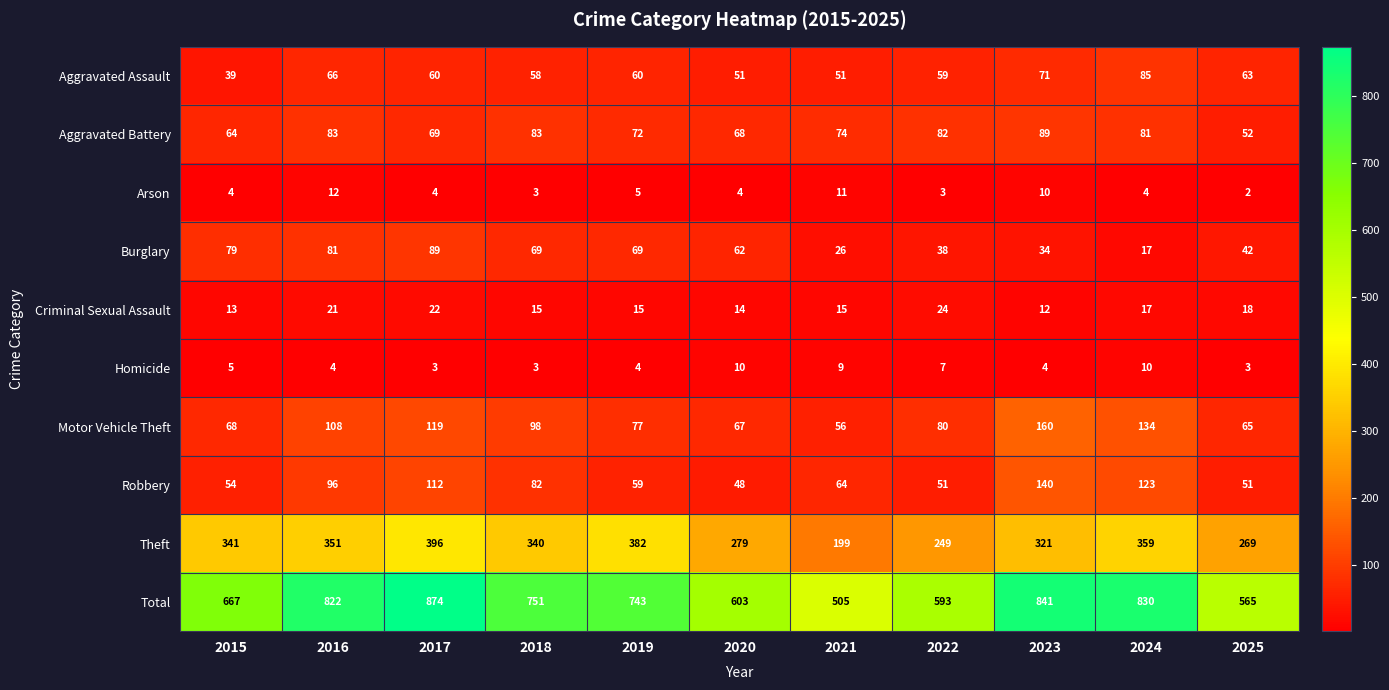

How many categories are shown in the chart?

11